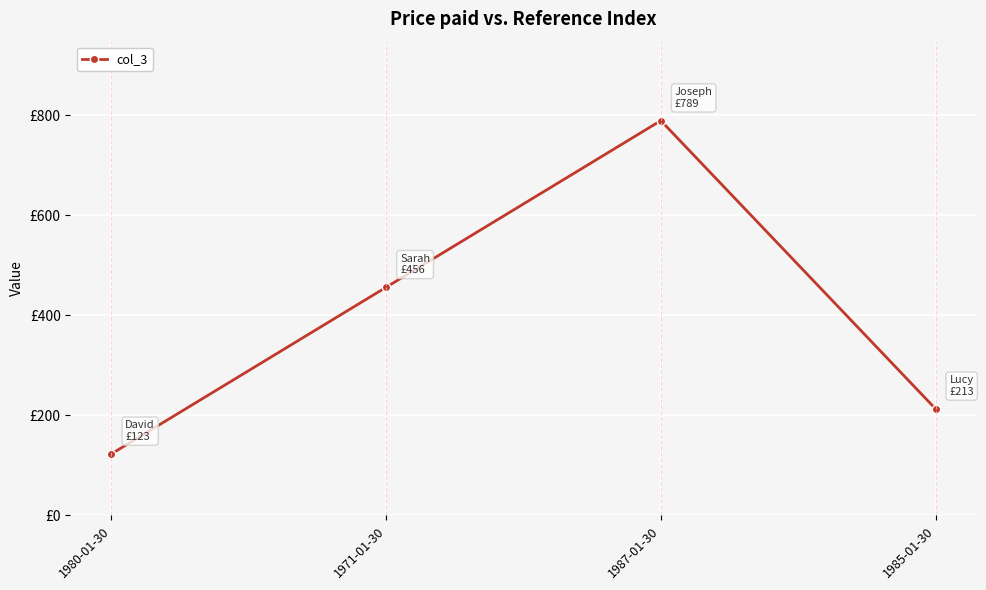

List the labels in order of value, smallest first.

1980-01-30, 1985-01-30, 1971-01-30, 1987-01-30